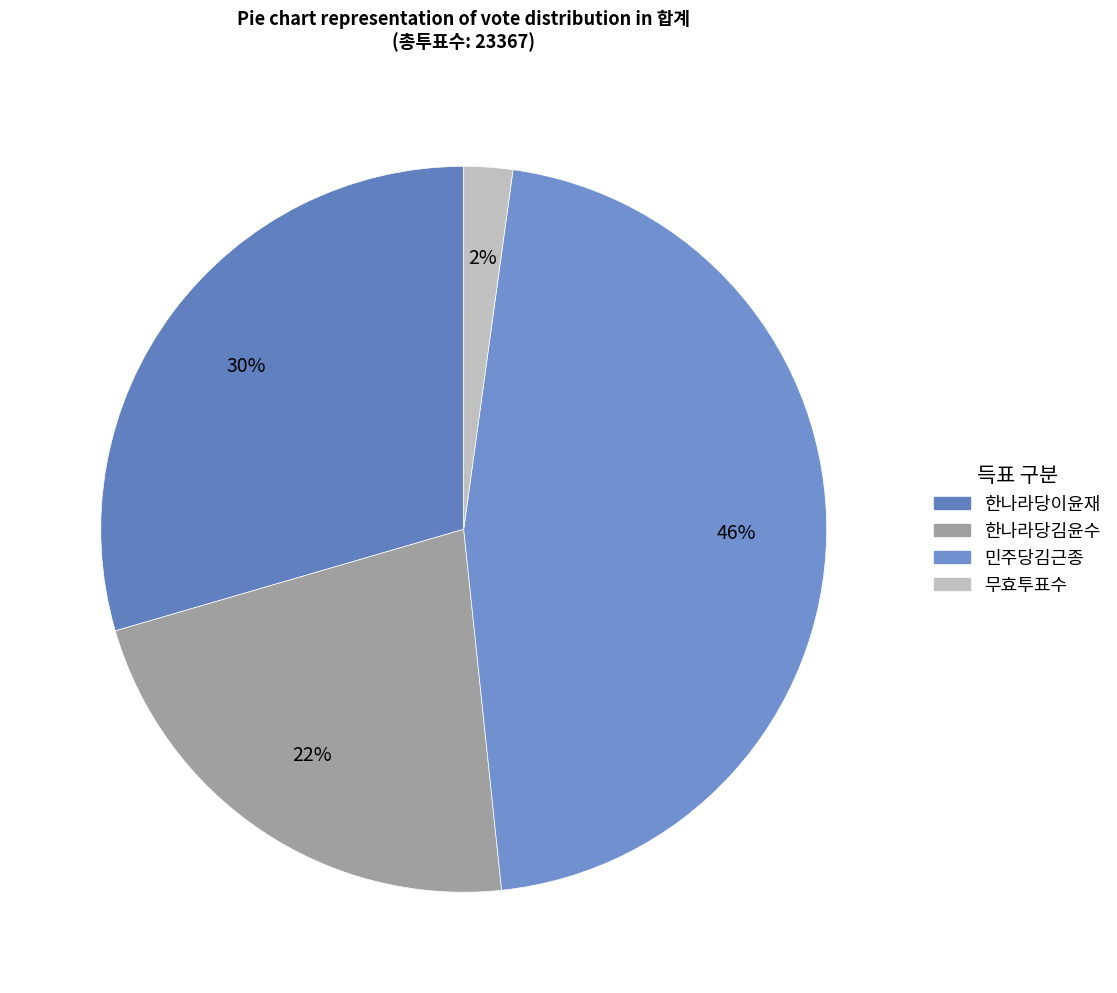

What percentage is the 민주당김근종 slice, to the nearest percent?

46%